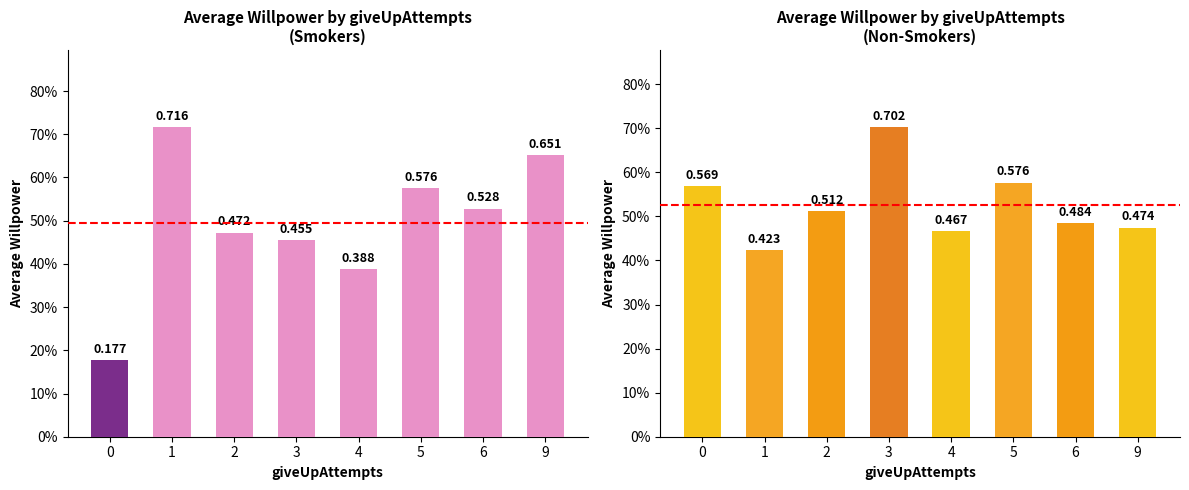

List the labels in order of Smokers value, smallest first.

0, 4, 3, 2, 6, 5, 9, 1